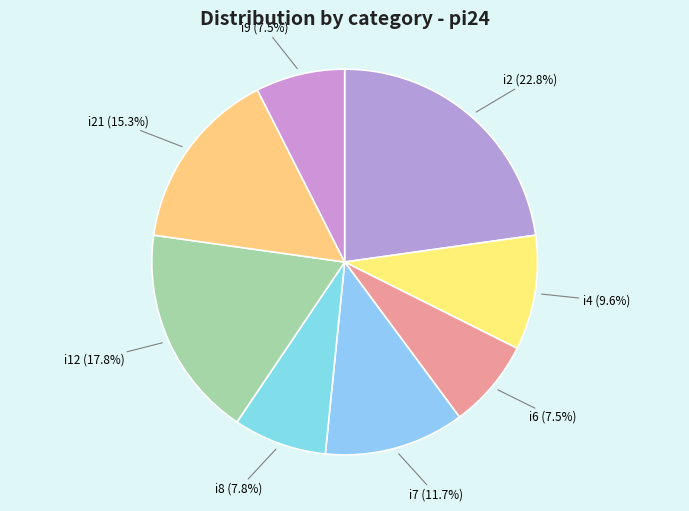

How many slices are in this pie chart?

8